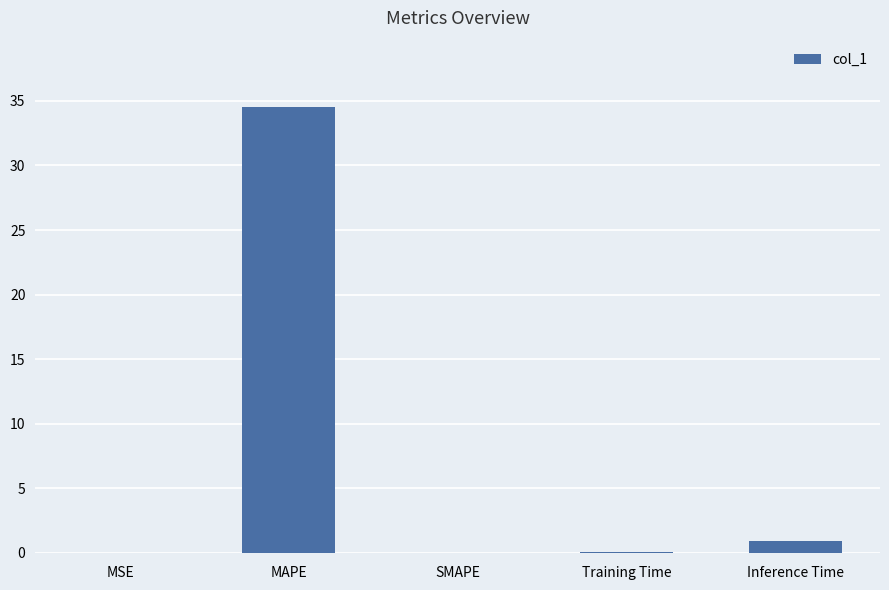

What is the sum of the values at SMAPE and MAPE?

34.5